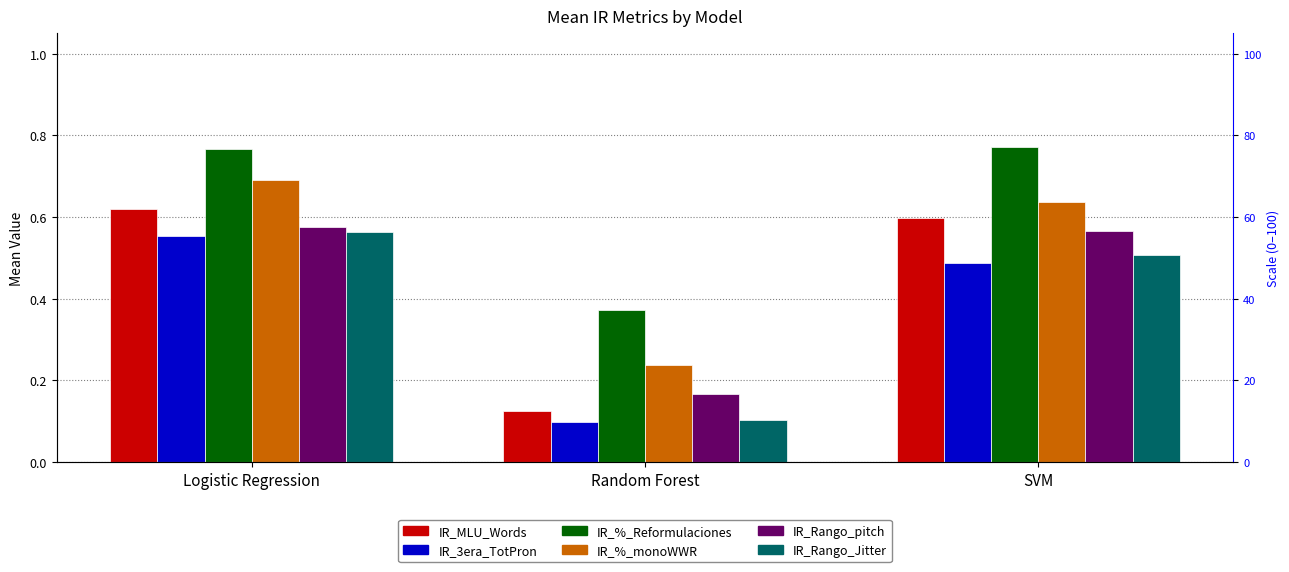

What is the lowest value of the IR_Rango_Jitter series?

0.1